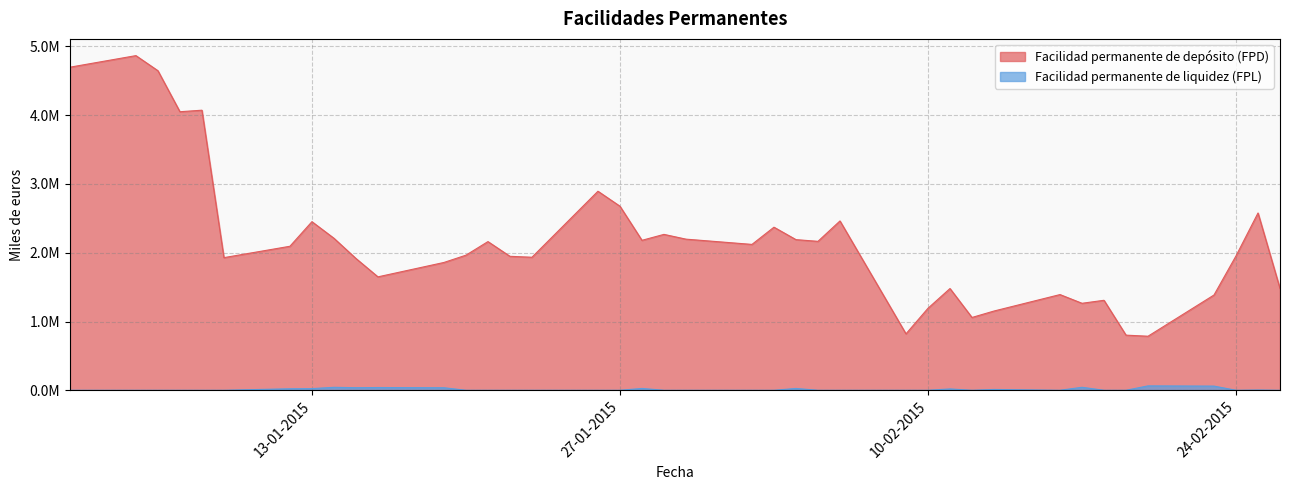

Rank the series by their maximum value, from highest to lowest.

Facilidad permanente de depósito (FPD), Facilidad permanente de liquidez (FPL)